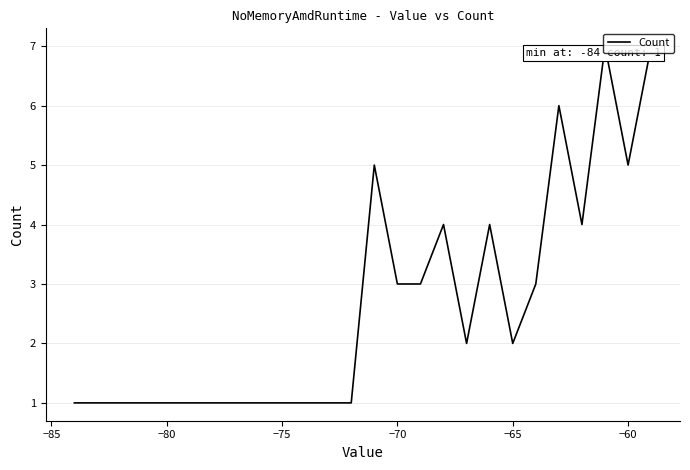

What is the difference between the maximum and minimum values?

6